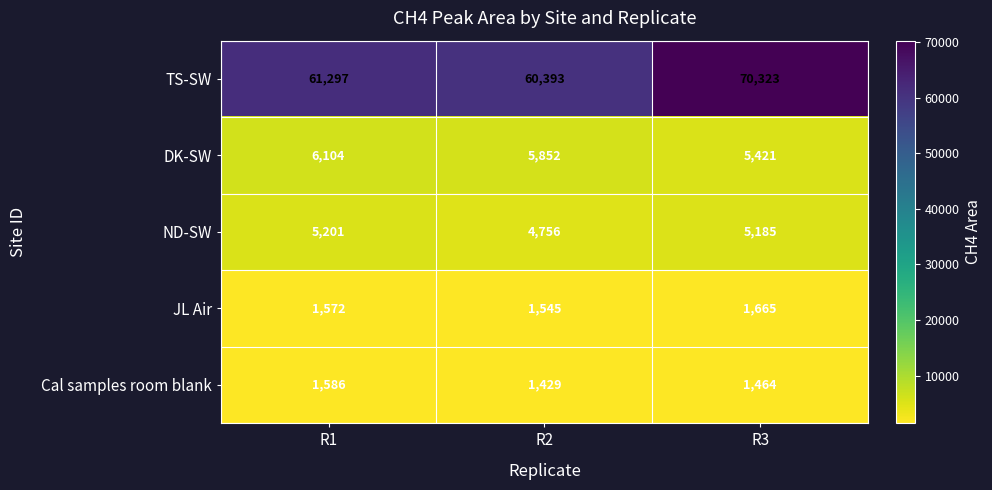

What is the difference between the highest and lowest values at R3?

68859